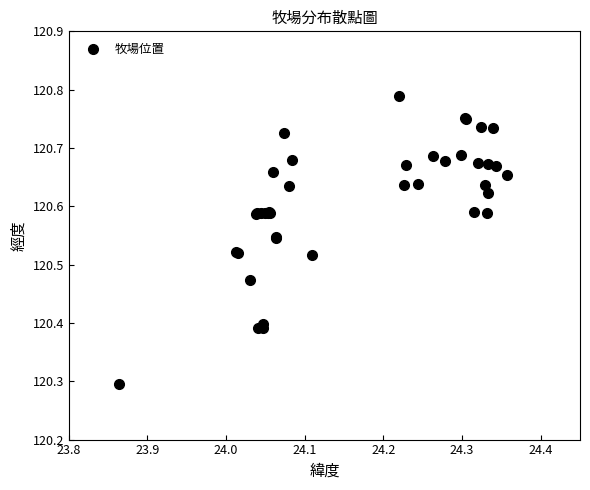

What Y value in the scatter plot is closest to 120?

120.3